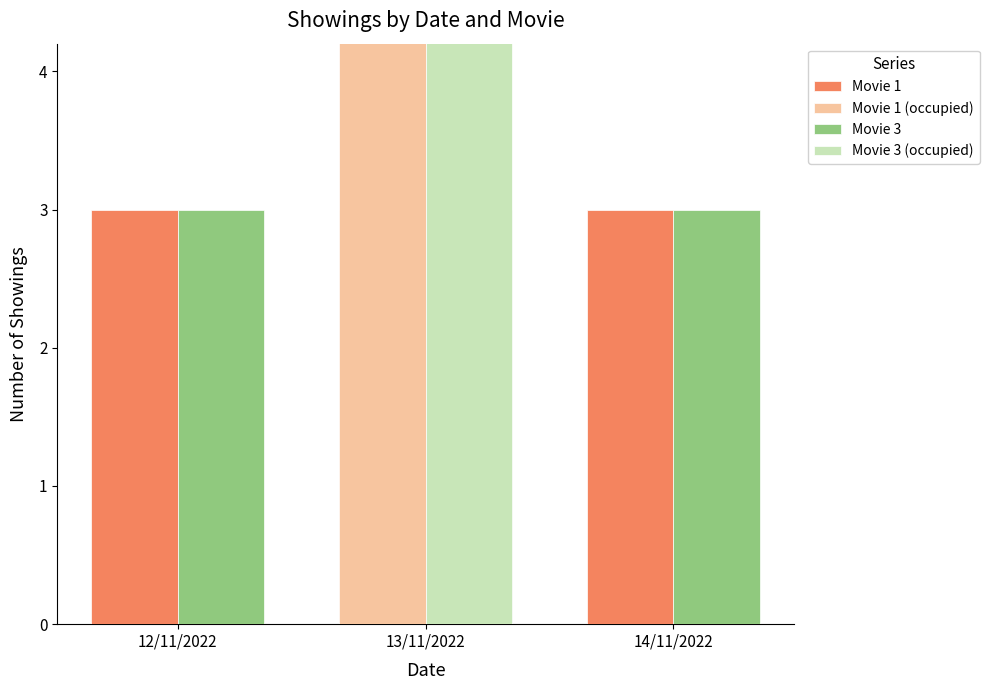

The value of Movie 3 at 14/11/2022 is 1. True or false?

False